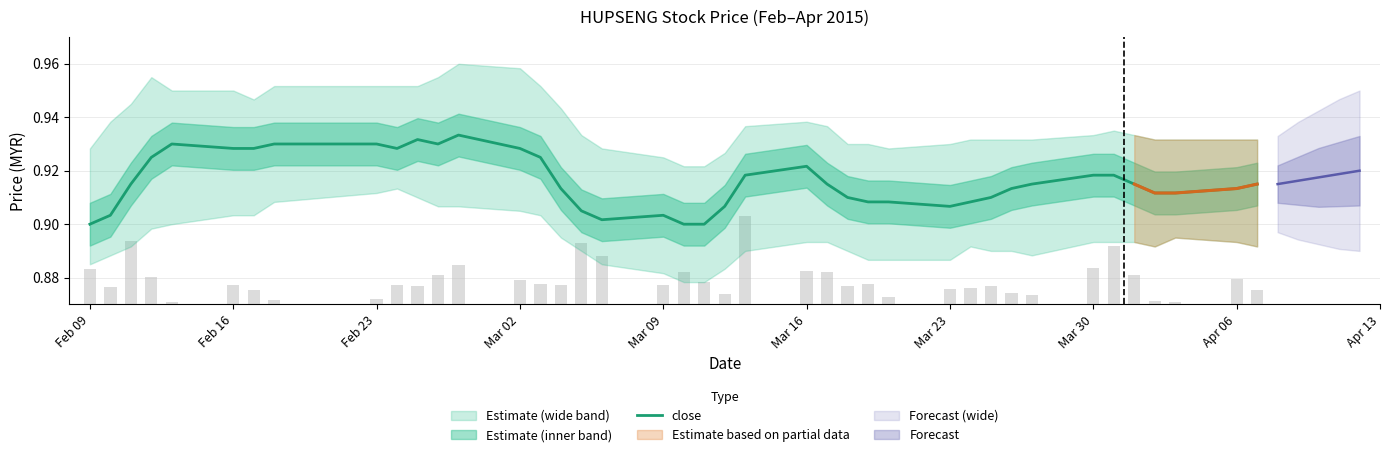

How many categories are shown in the chart?

40